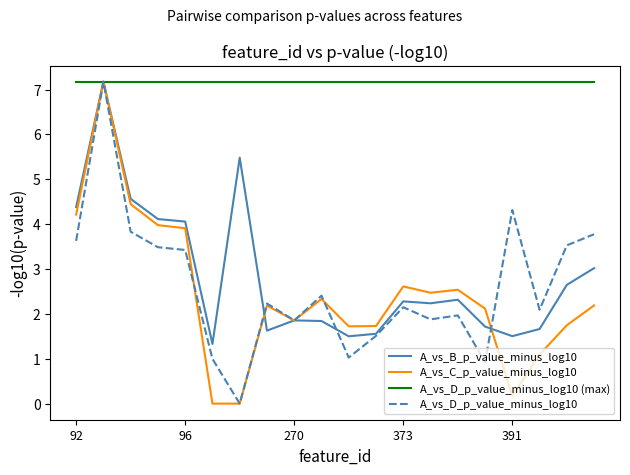

What is the maximum value for A_vs_B_p_value_minus_log10?

7.2